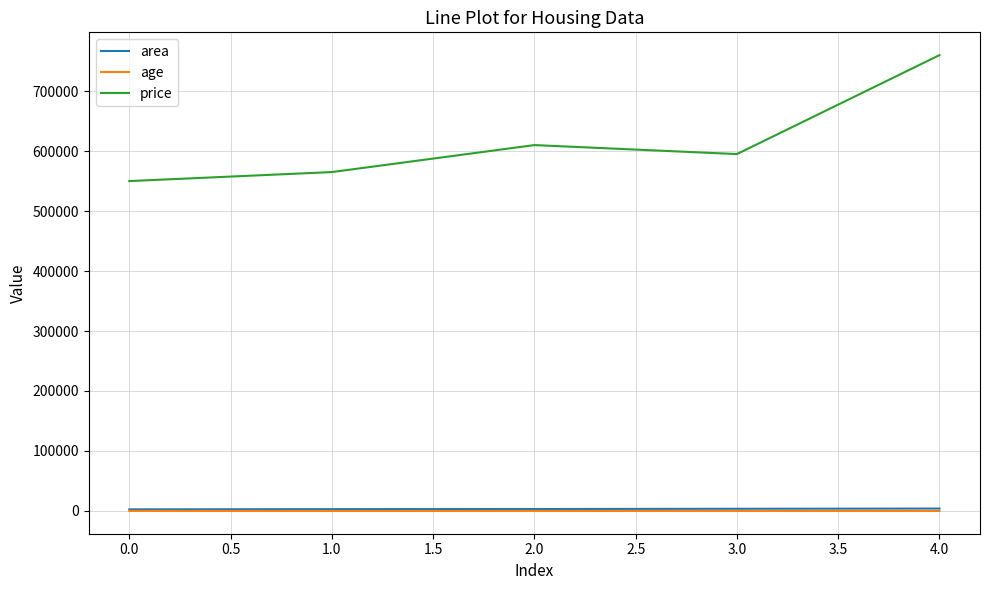

True or false: area and price intersect in this chart.

False